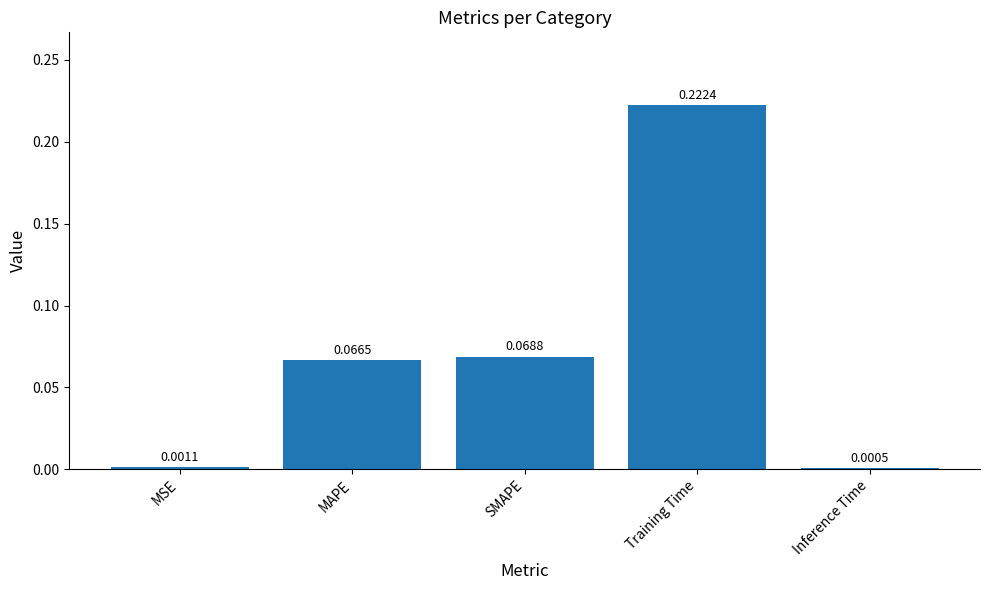

Where is the data nearest to the value 0?

Inference Time